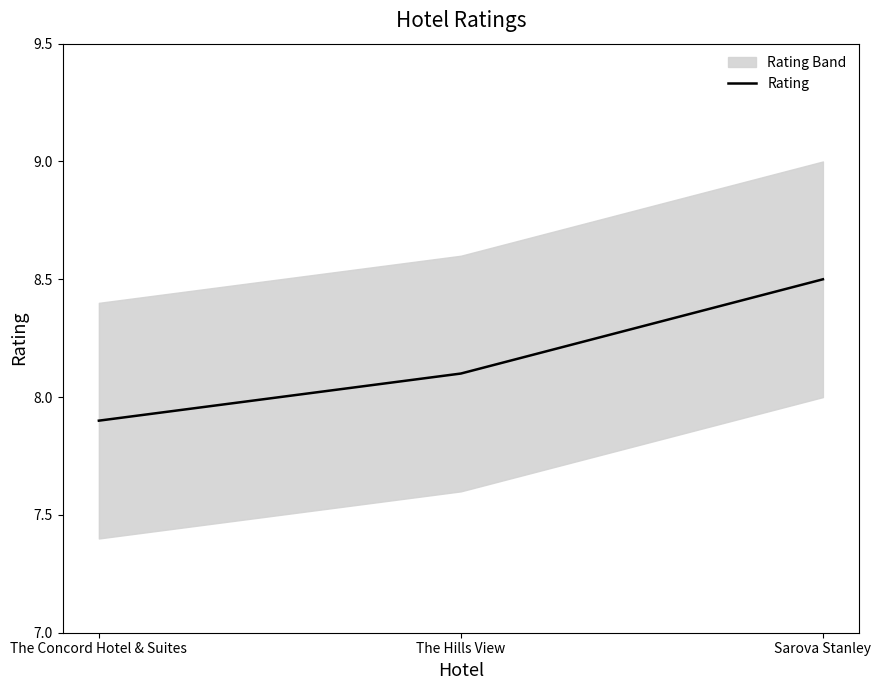

Reading left to right, transcribe all the data shown in this chart.

The Concord Hotel & Suites=7.9	The Hills View=8.1	Sarova Stanley=8.5